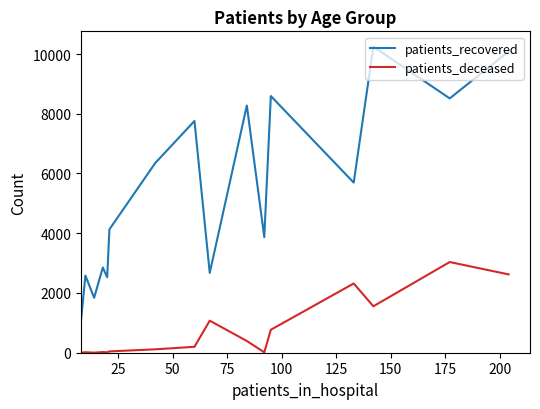

True or false: patients_recovered and patients_deceased intersect in this chart.

False